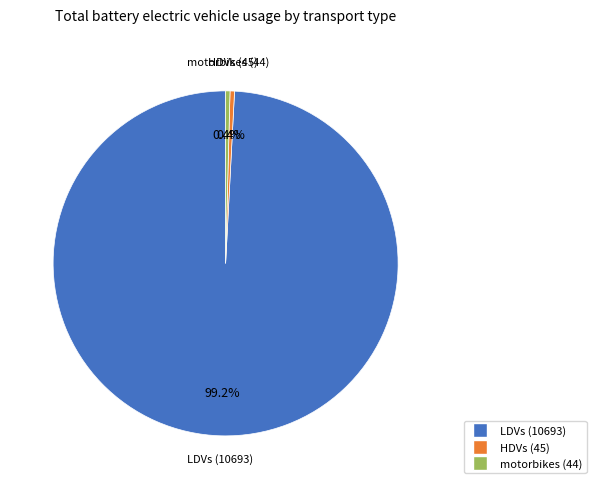

What is the total percentage of motorbikes (44) and HDVs (45)?

0.8%